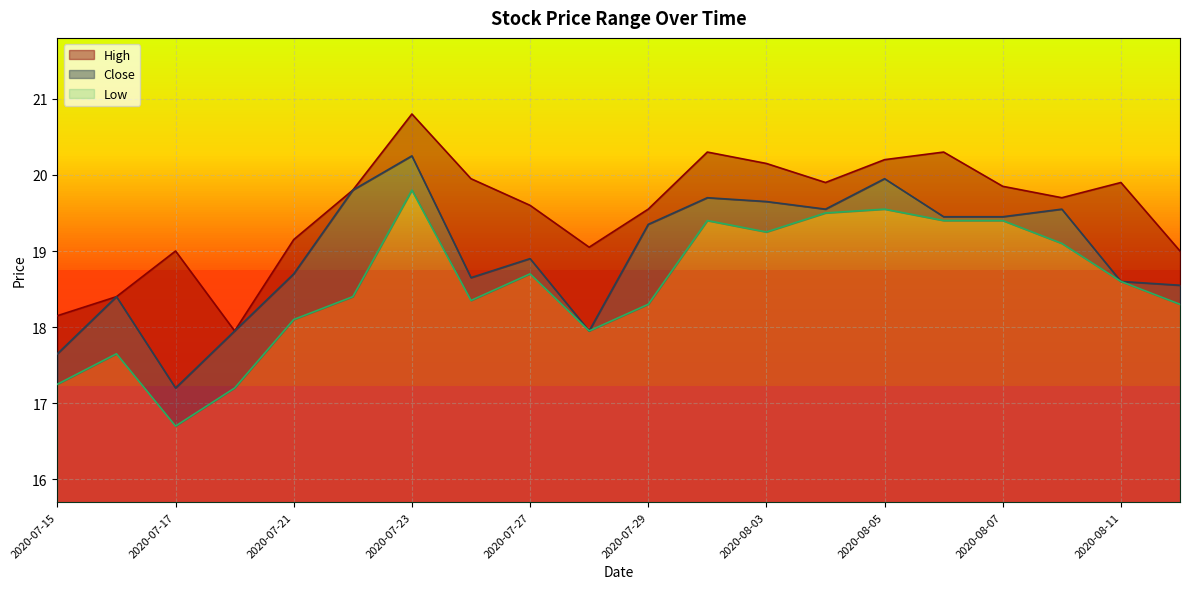

Count the number of categories in the chart.

20